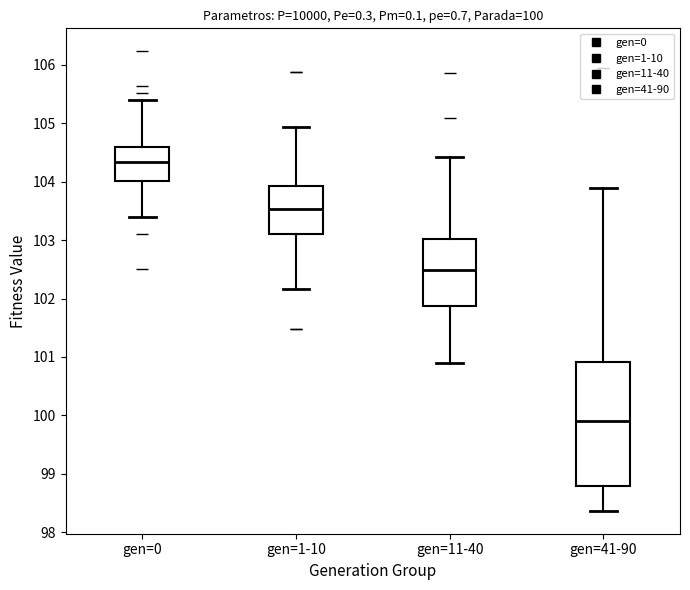

Comparing the boxes themselves (not the whiskers), which one is the tallest?

gen=41-90